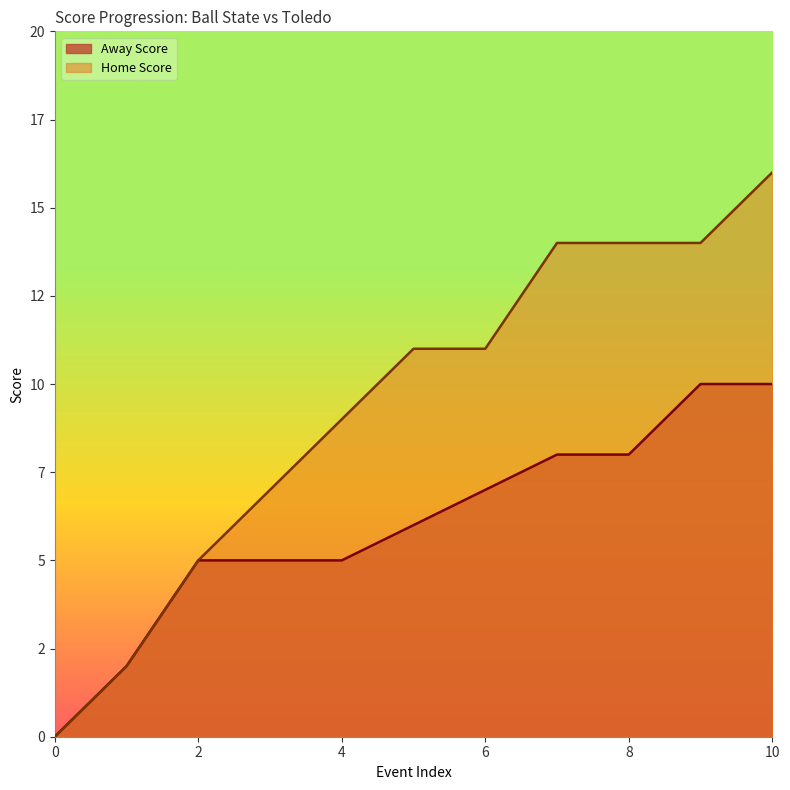

Is it true that Away Score equals 5 at 4?

True